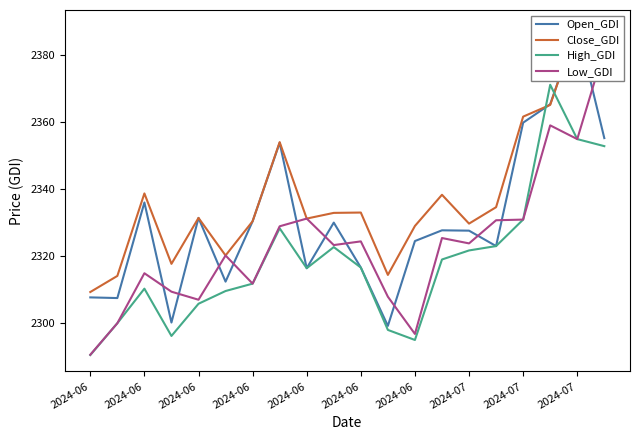

What is the sum of the Close_GDI values at 2024-06 and 15?

4652.3